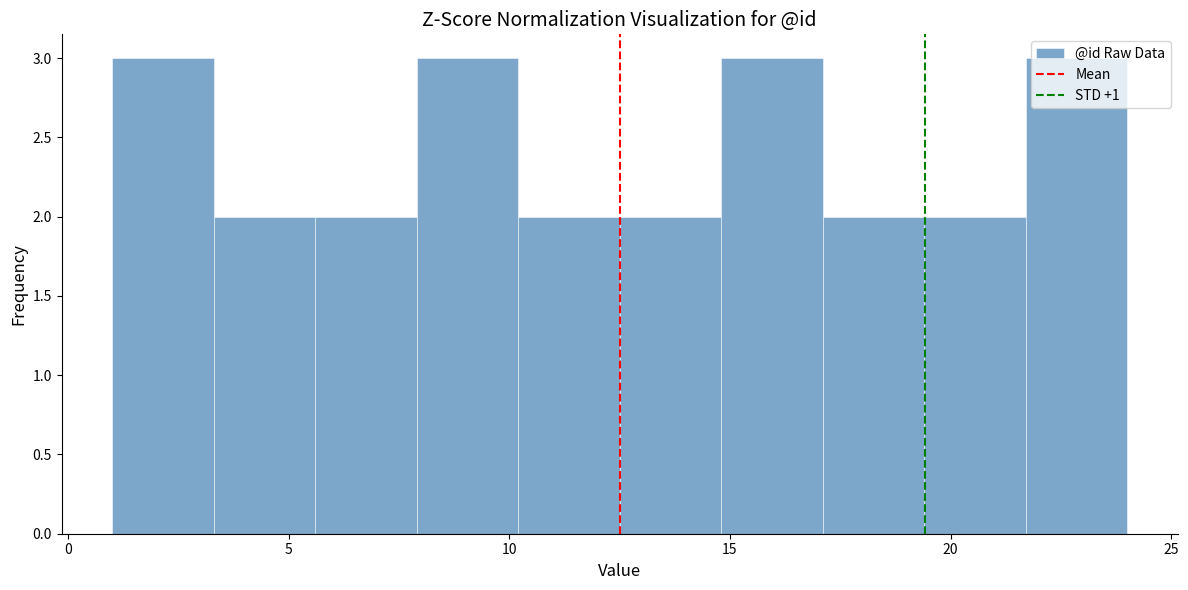

What is the height of the bar covering 1.0 to 3.3 on the x-axis? Neither the bar edges nor the heights are printed on the chart, so give them approximately, as read against the axes.

3